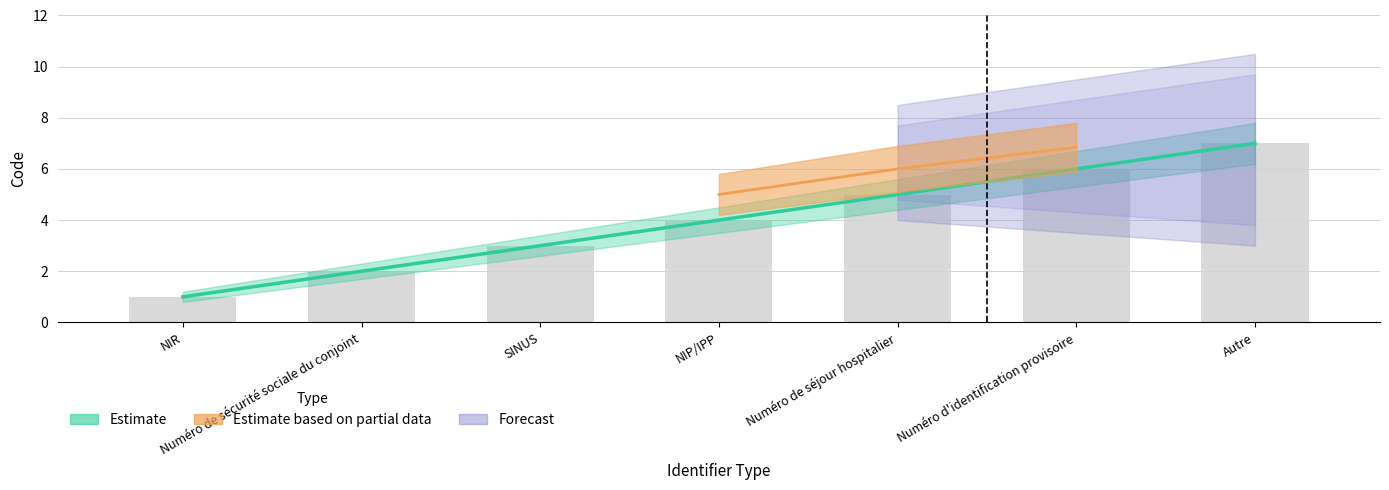

Between SINUS and NIP/IPP, which is larger?

NIP/IPP